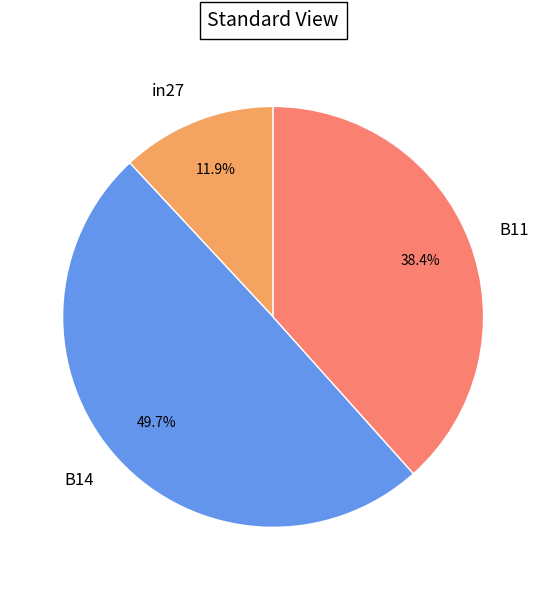

Is in27 the majority of the pie?

No